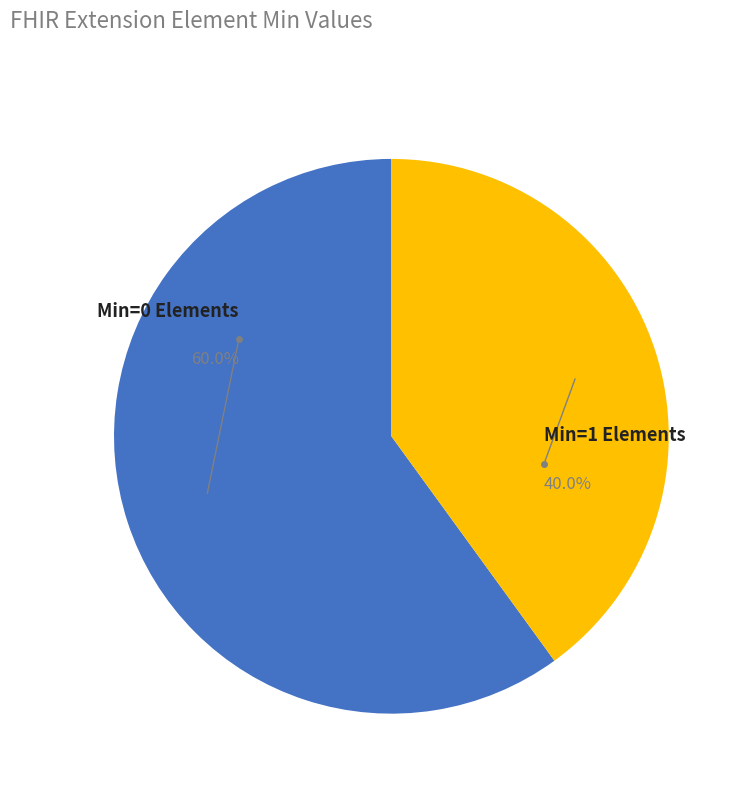

Is there any slice that represents more than half of the pie?

Yes